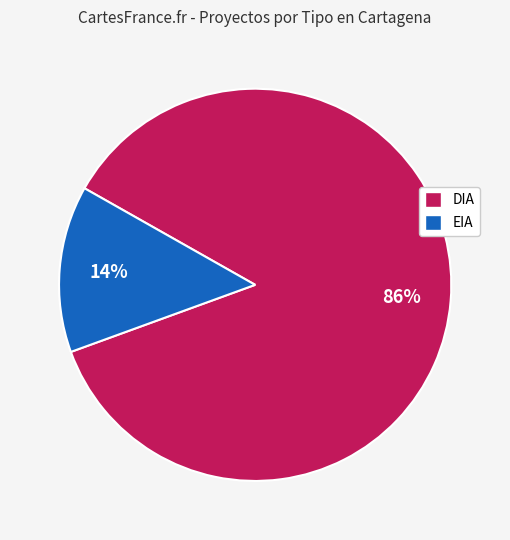

To the nearest percent, what is the combined percentage of DIA and EIA?

100%